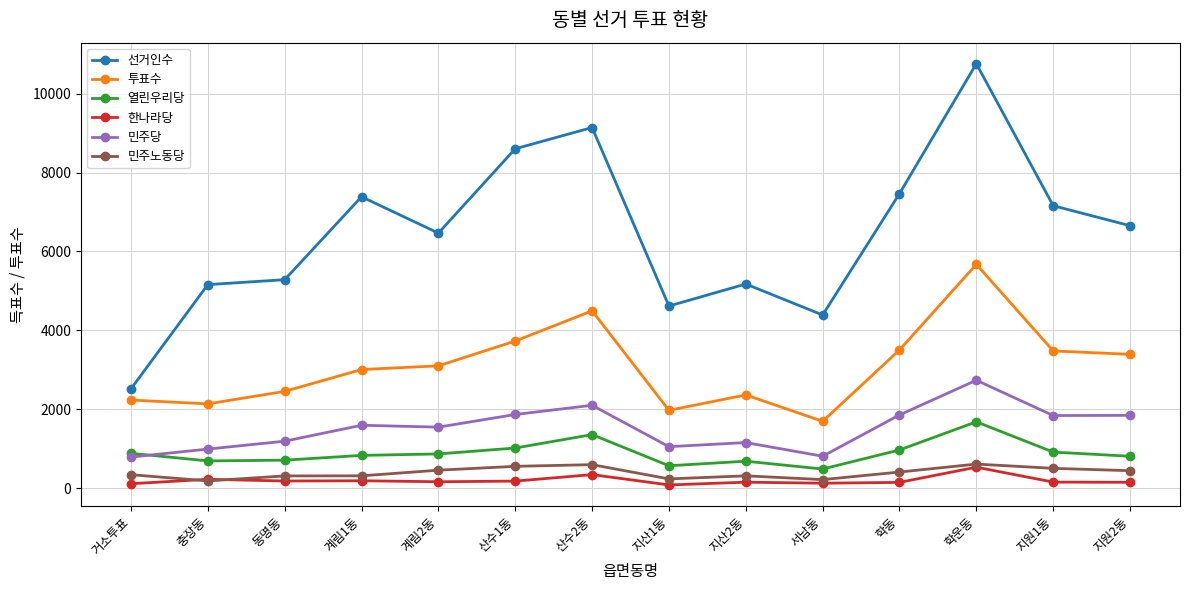

How many times do 민주당 and 열린우리당 cross each other?

1